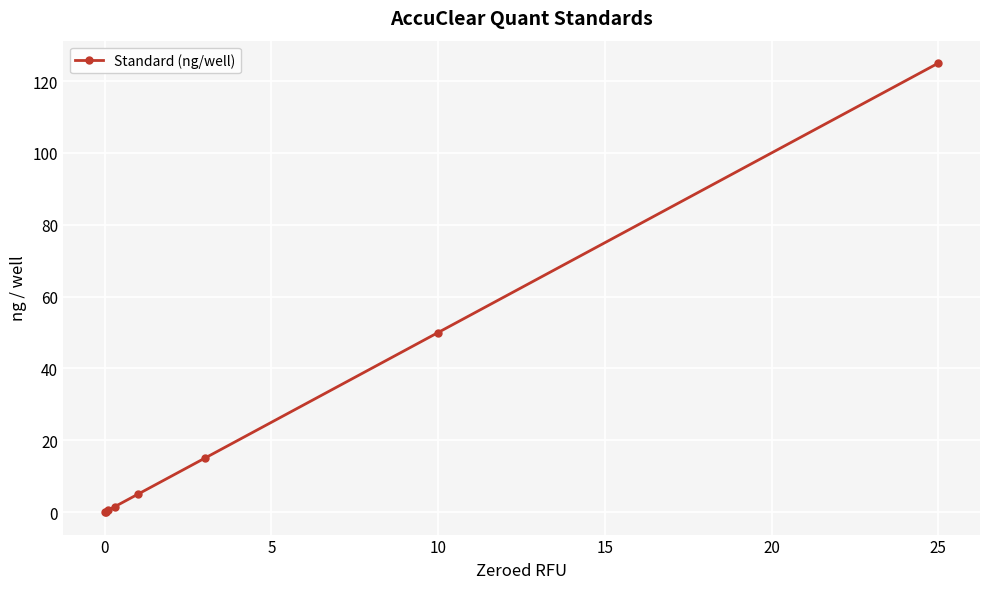

What is the sum of all values?

197.2